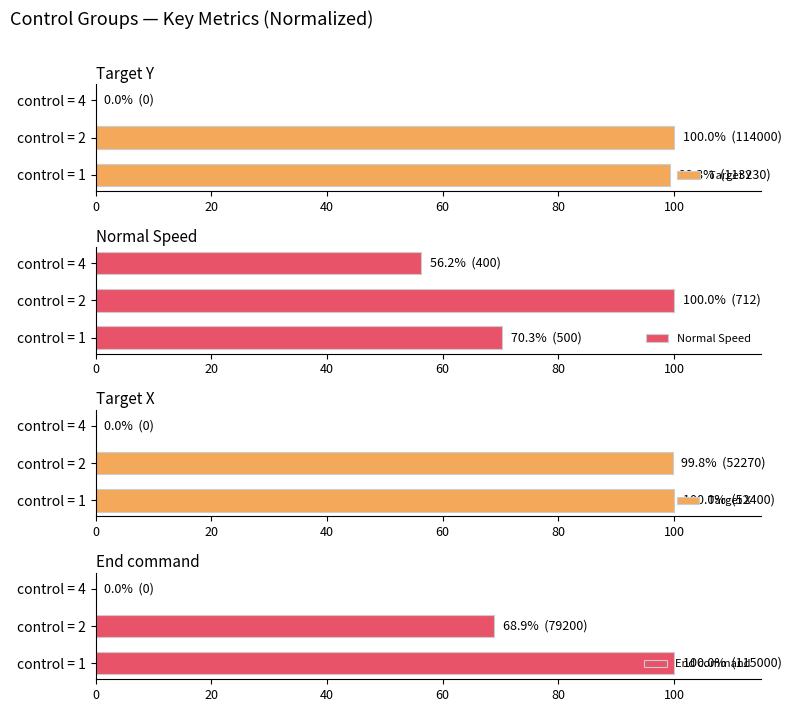

How many bars are there in total?

12